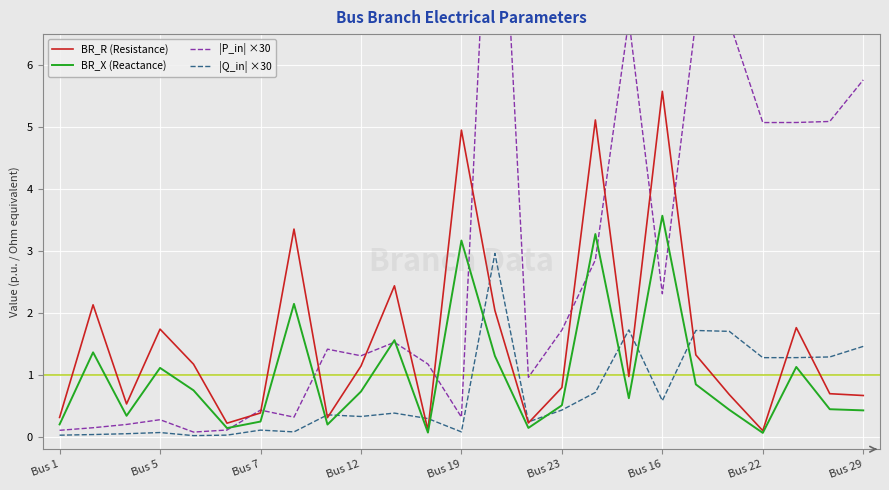

Which series has the largest total across all categories?

|P_in| ×30